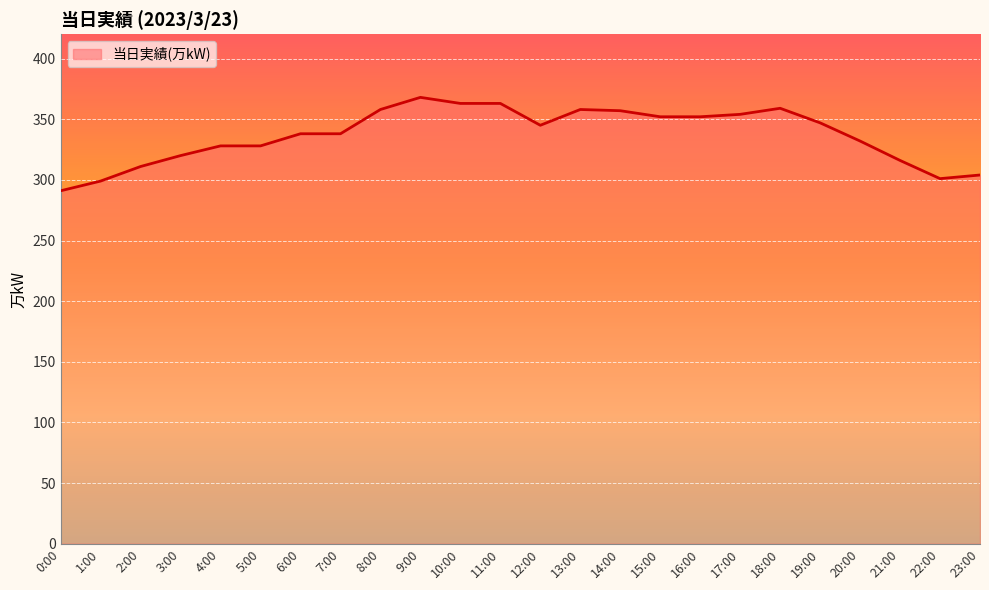

Is it true that the value at 20:00 is 332?

True